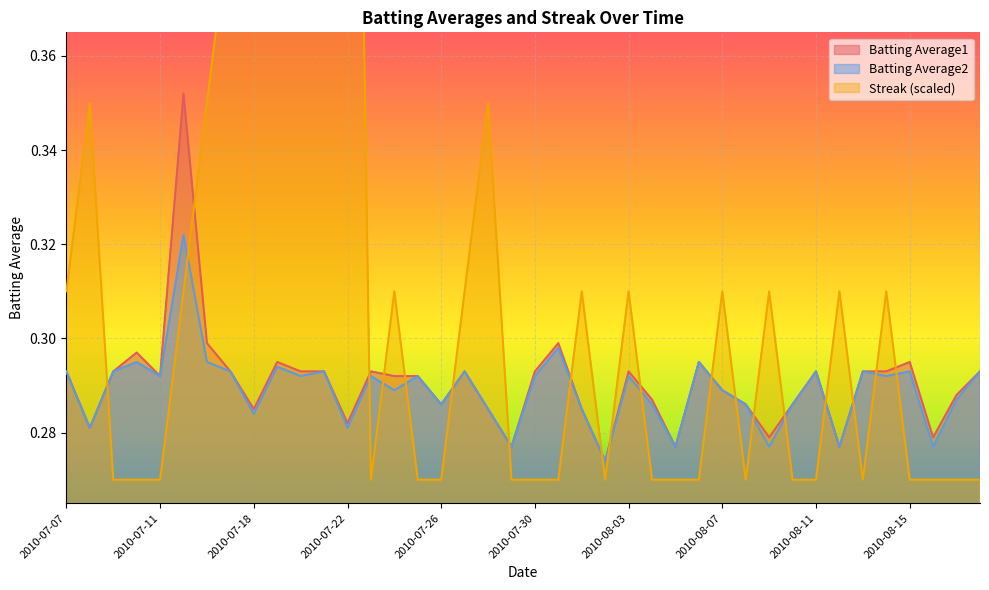

List the labels in order of Streak value, smallest first.

2010-07-09, 2010-07-10, 2010-07-11, 2010-07-23, 2010-07-25, 2010-07-26, 2010-07-29, 2010-07-30, 2010-07-31, 2010-08-02, 2010-08-04, 2010-08-05, 2010-08-06, 2010-08-08, 2010-08-10, 2010-08-11, 2010-08-13, 2010-08-15, 2010-08-16, 2010-08-17, 2010-08-18, 2010-07-07, 2010-07-15, 2010-07-24, 2010-07-27, 2010-08-01, 2010-08-03, 2010-08-07, 2010-08-09, 2010-08-12, 2010-08-14, 2010-07-08, 2010-07-16, 2010-07-28, 2010-07-17, 2010-07-18, 2010-07-19, 2010-07-20, 2010-07-21, 2010-07-22